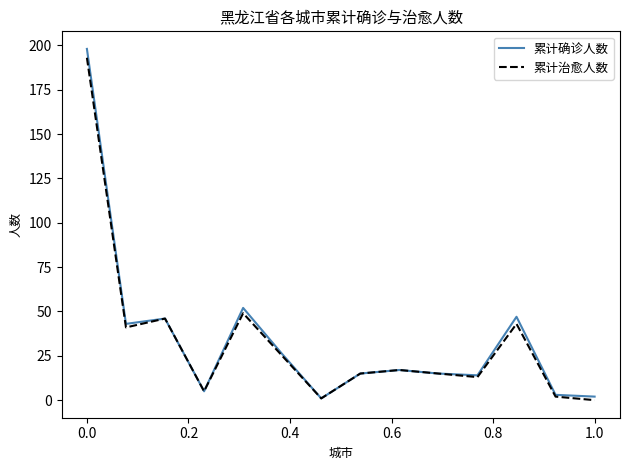

What is the maximum value for 累计治愈人数?

193